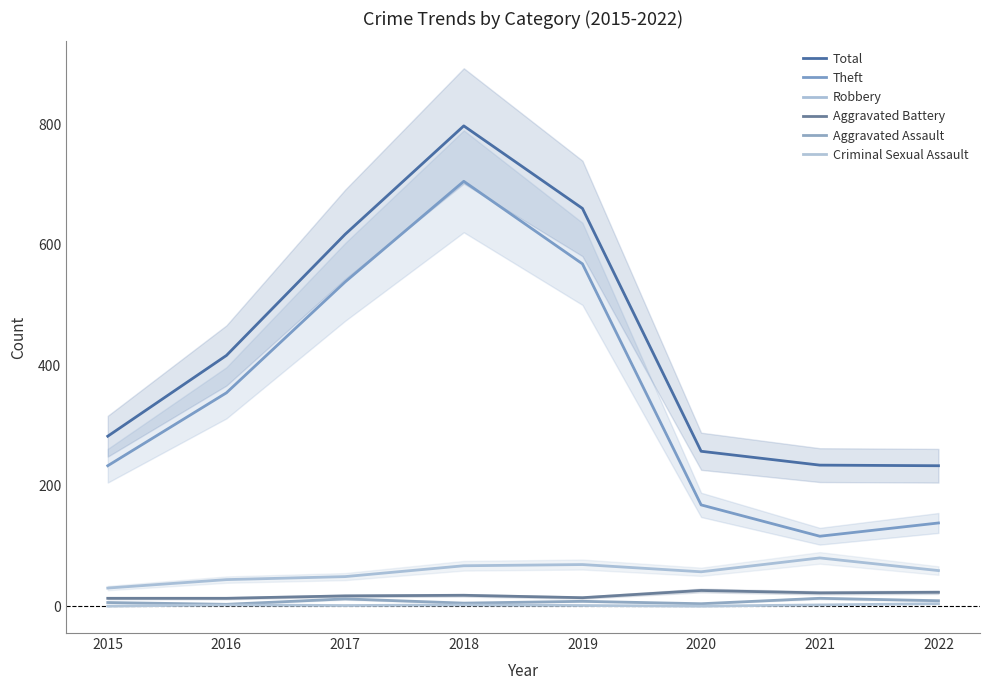

How many values in the Criminal Sexual Assault series exceed 2?

1